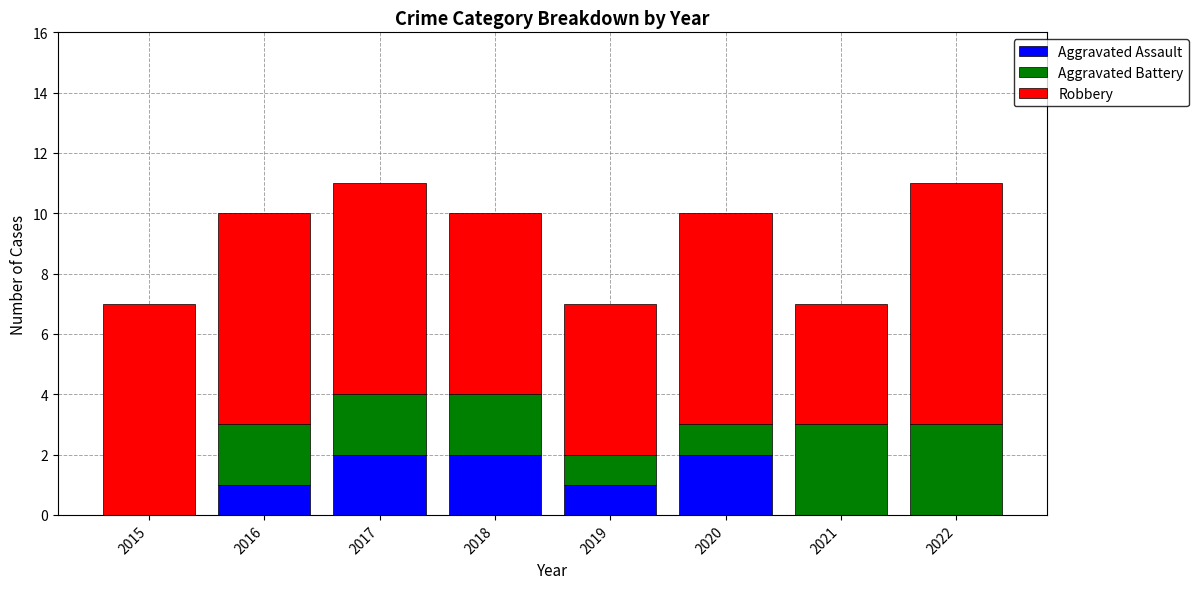

What is the total value across all series at 2021?

7